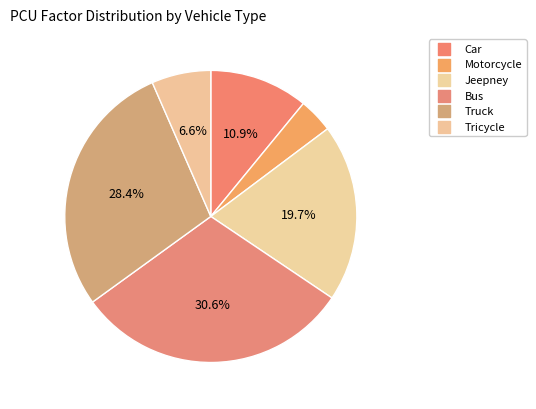

What is the change in value from Motorcycle to Truck?

+2.2